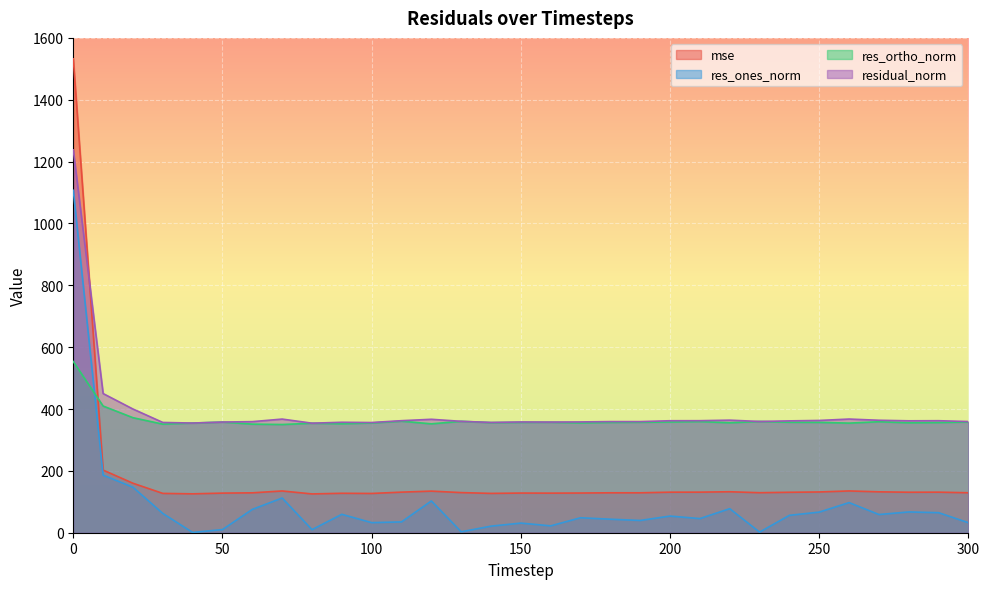

How many distinct data groups are displayed?

4